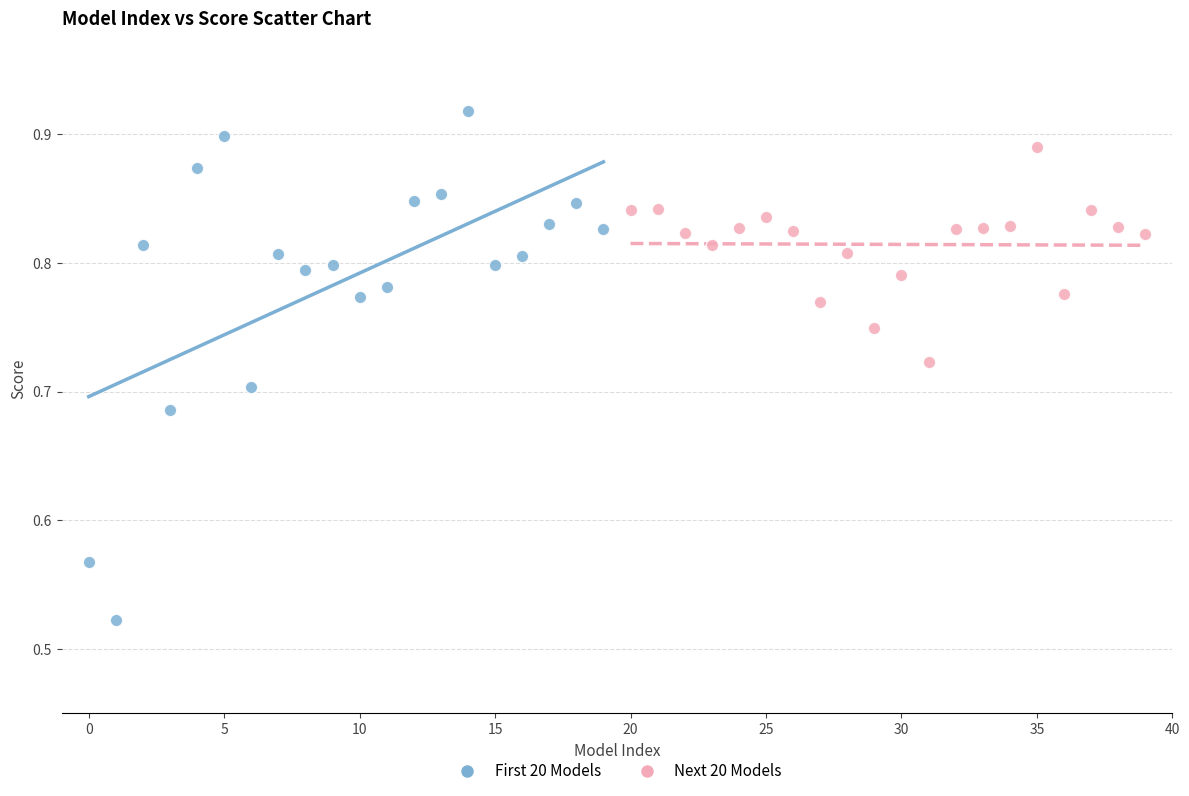

Which series reaches the minimum Y coordinate?

First 20 Models